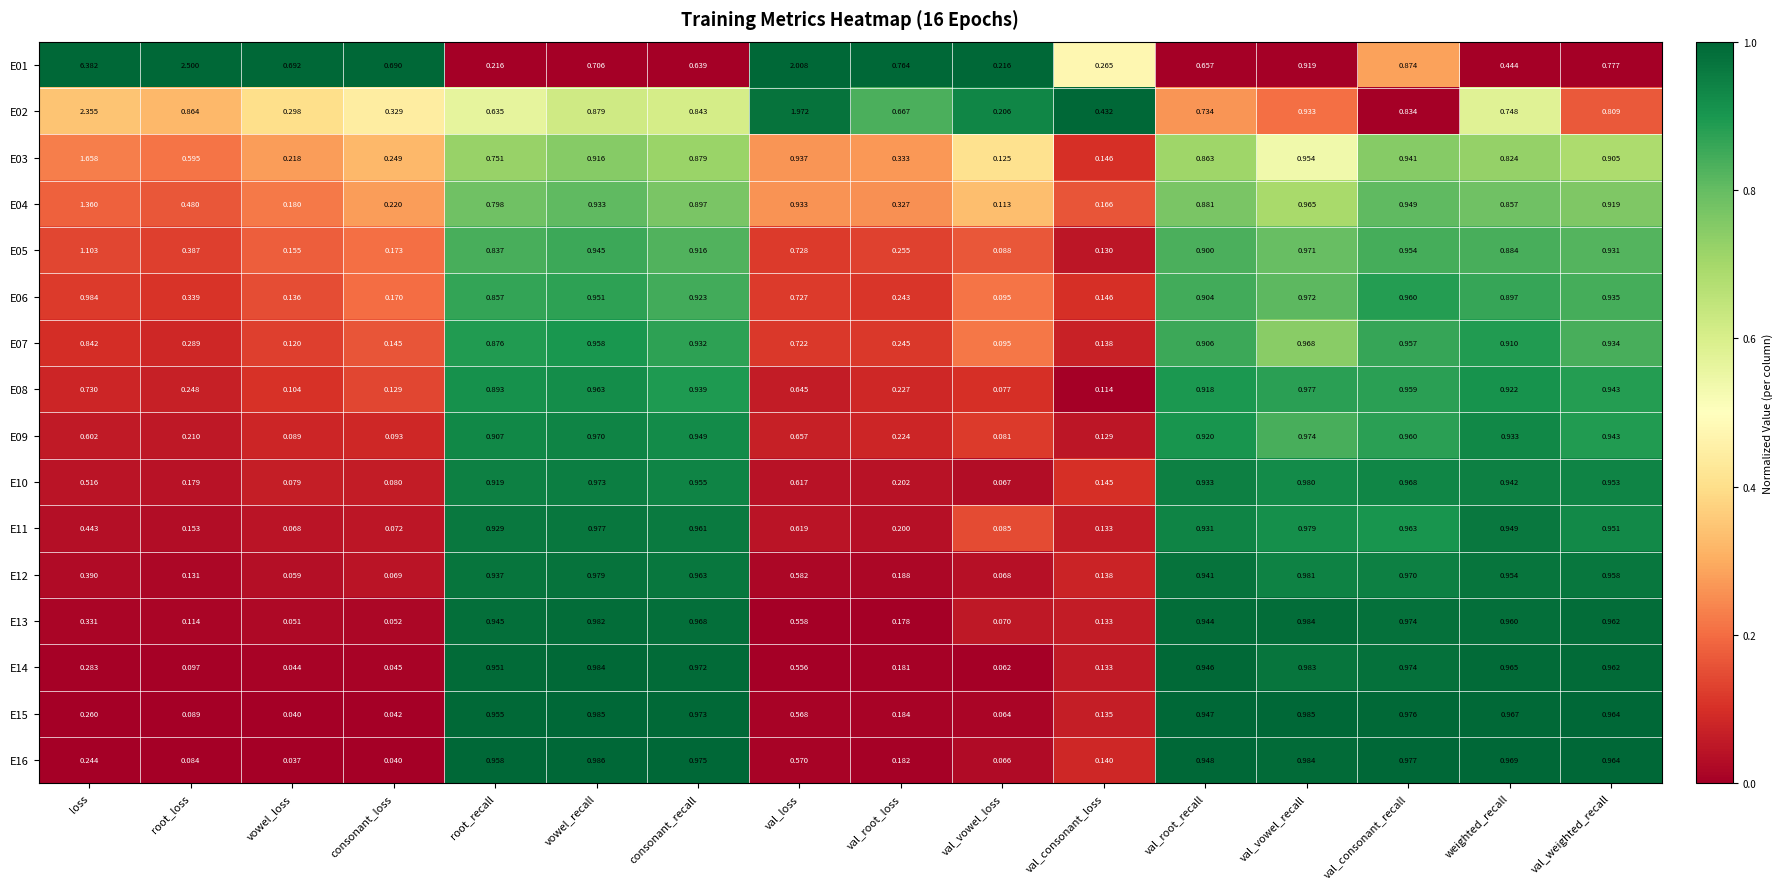

Is the value of E01 at vowel_loss greater than the value of E16 at val_root_recall?

No